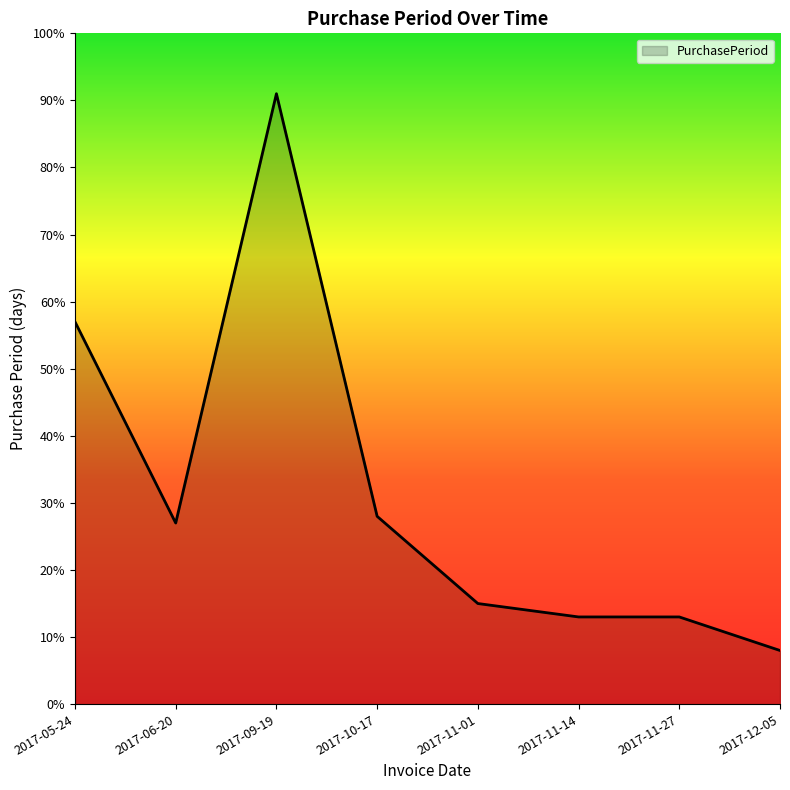

Where is the data nearest to the value 49?

2017-05-24